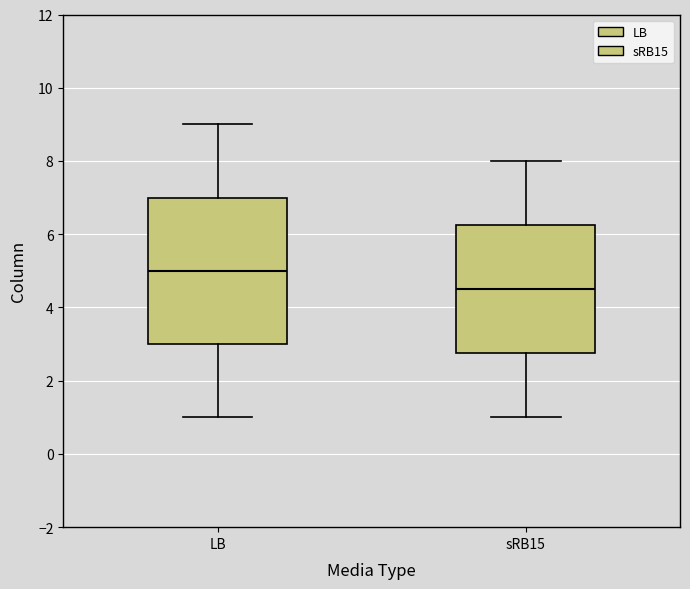

Which box has the lowest median line?

sRB15